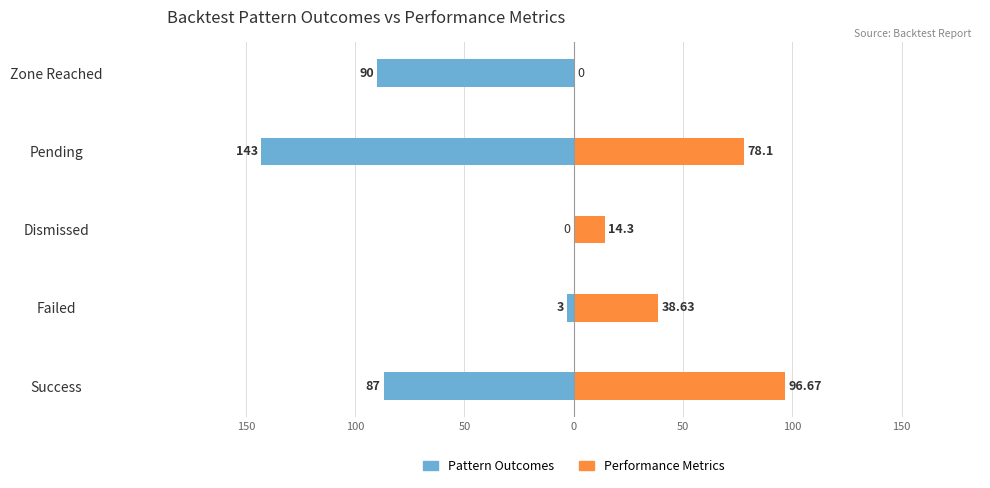

What is the difference between the highest and lowest values at Zone Reached?

90.0